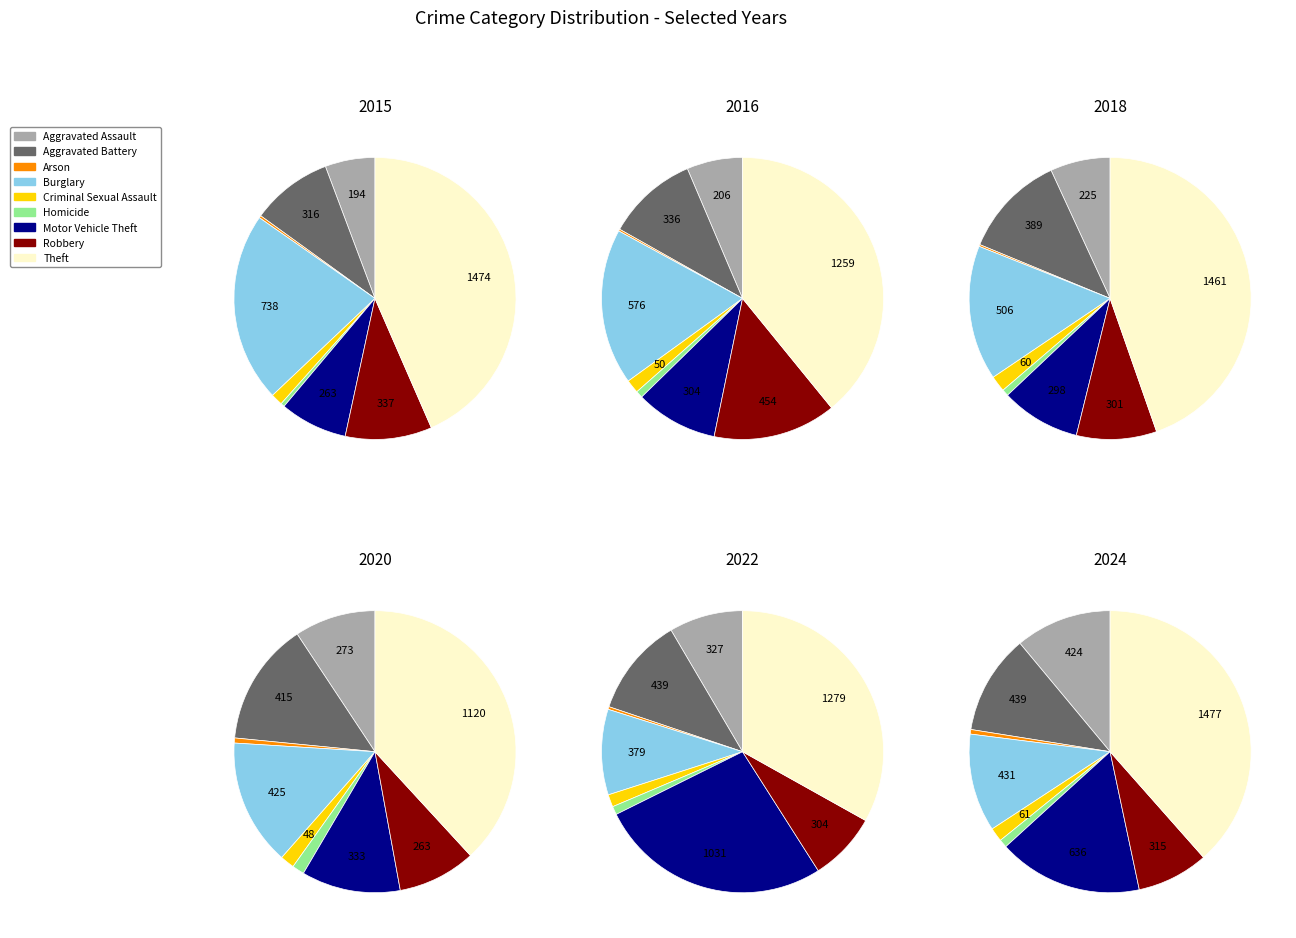

Approximately how many times larger is the value at Aggravated Assault compared to Aggravated Battery?

0.6